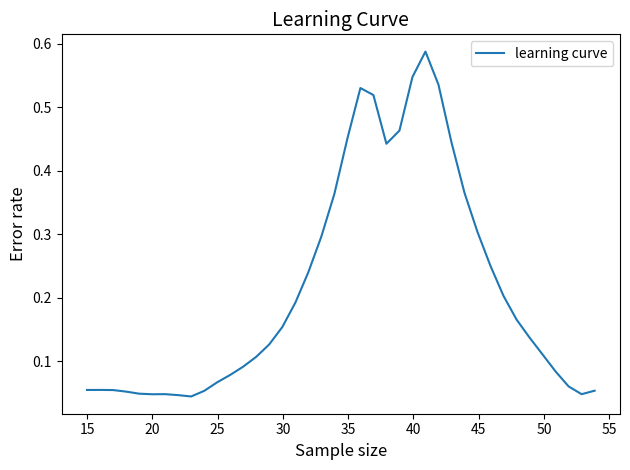

How many lines are shown in the chart?

1